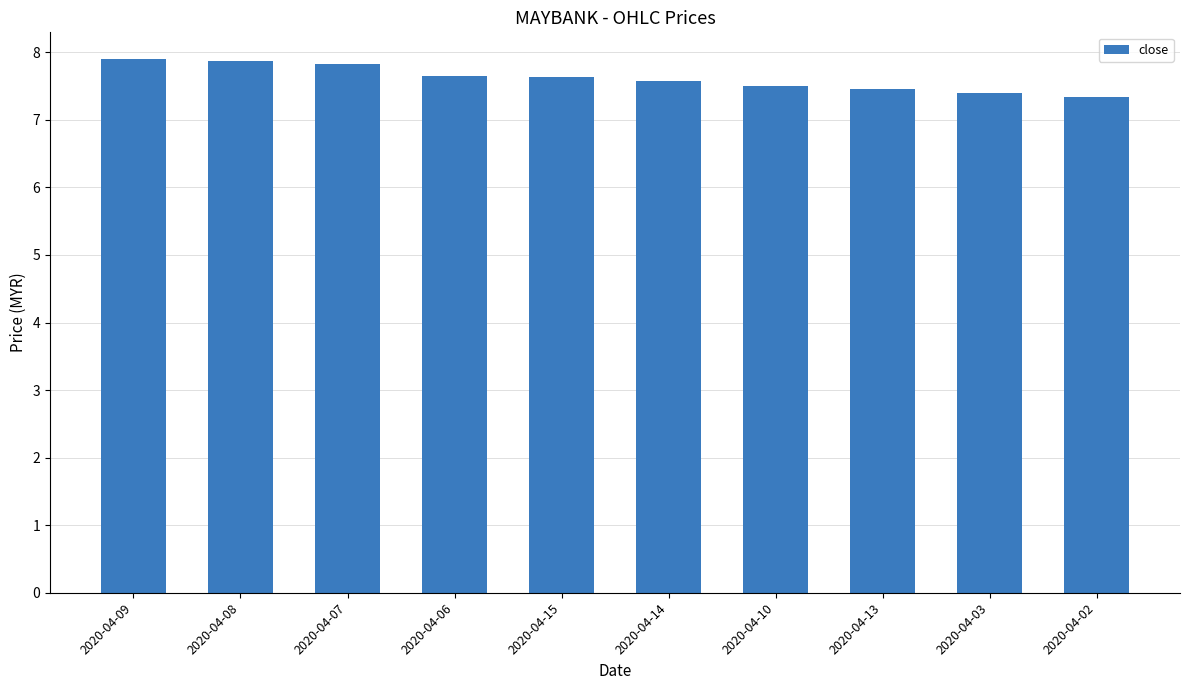

Is it true that the value at 2020-04-03 is 7.4?

True